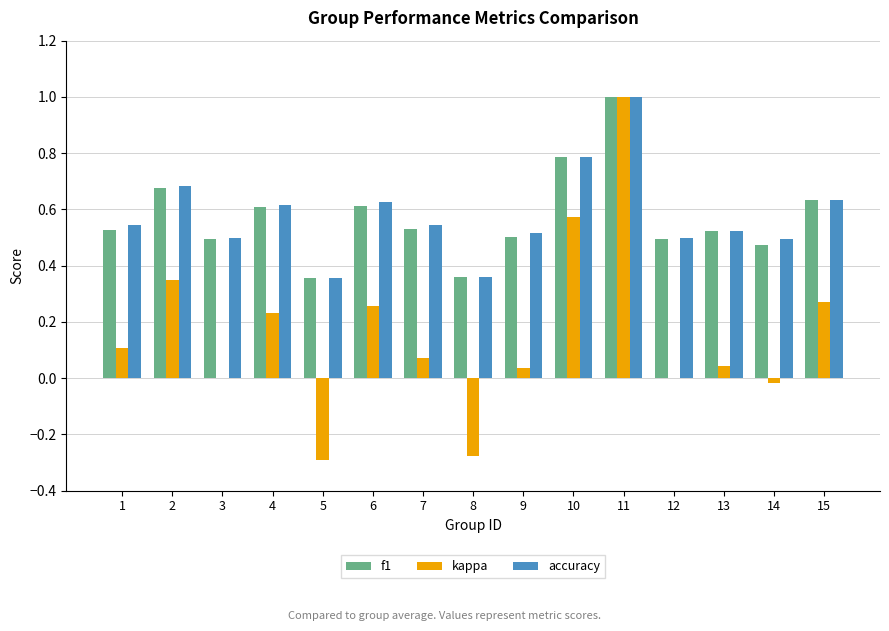

How many distinct data groups are displayed?

3